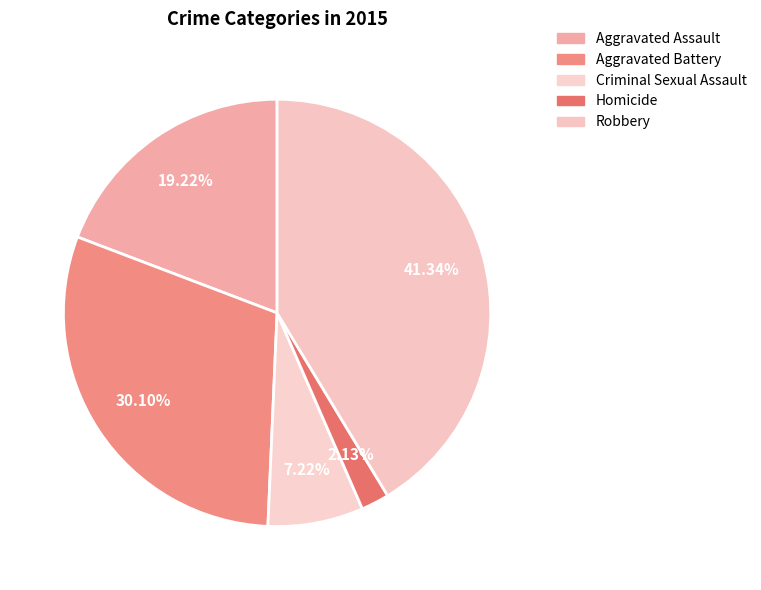

Is Homicide the majority of the pie?

No